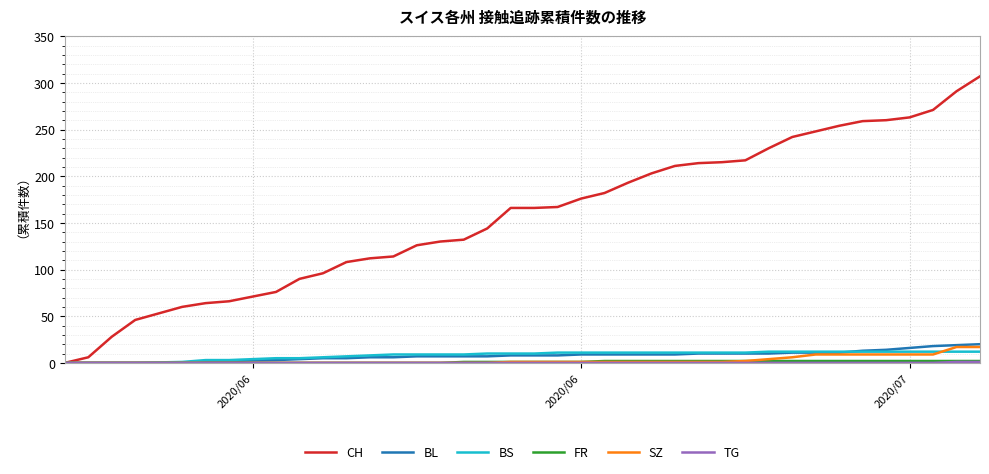

Which series has the largest total across all categories?

CH